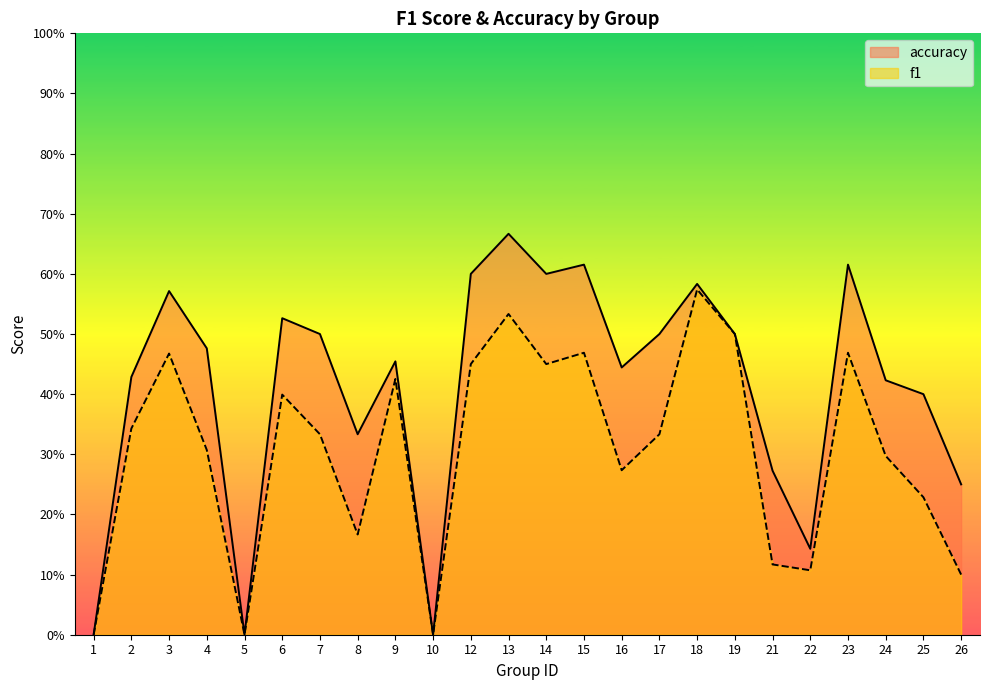

Reading left to right, list all the values displayed in this chart.

f1: 0.0	0.3	0.5	0.3	0.0	0.4	0.3	0.2	0.4	0.0	0.5	0.5	0.5	0.5	0.3	0.3	0.6	0.5	0.1	0.1	0.5	0.3	0.2	0.1
accuracy: 0.0	0.4	0.6	0.5	0.0	0.5	0.5	0.3	0.5	0.0	0.6	0.7	0.6	0.6	0.4	0.5	0.6	0.5	0.3	0.1	0.6	0.4	0.4	0.2